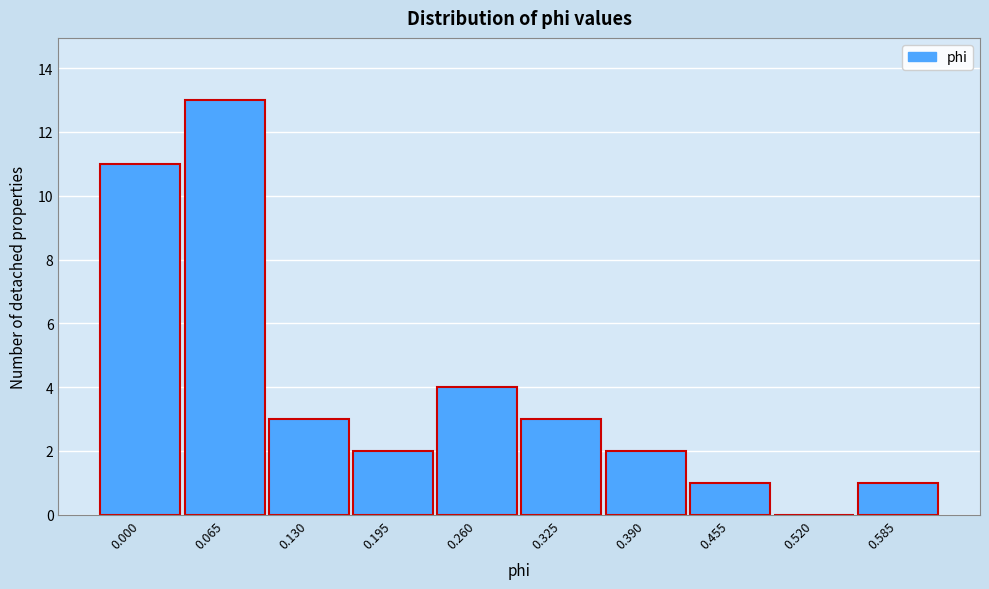

Reading left to right, transcribe all the data shown in this chart.

0.000=11	0.065=13	0.130=3	0.195=2	0.260=4	0.325=3	0.390=2	0.455=1	0.520=0	0.585=1